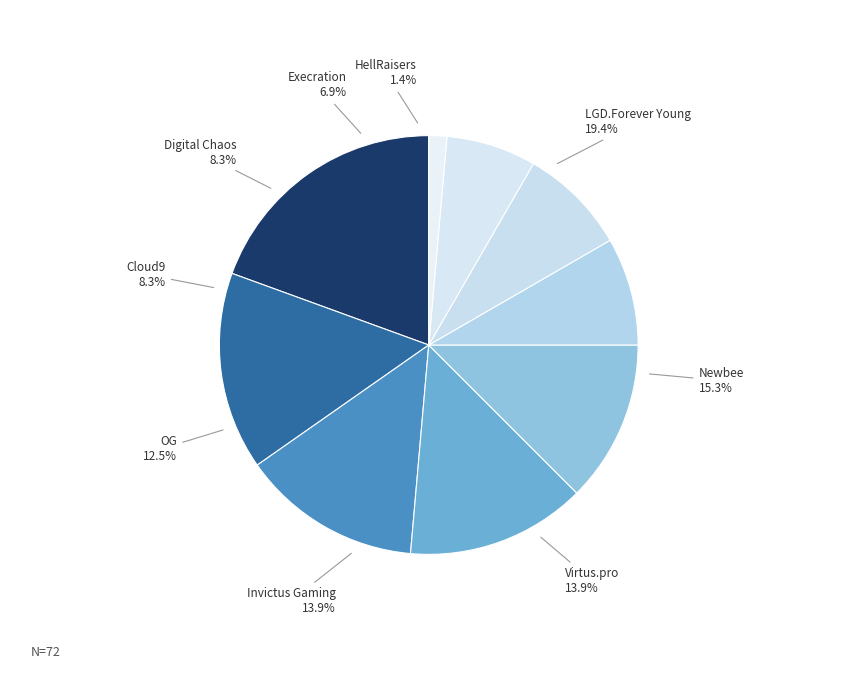

True or false: Newbee accounts for 8% of the total.

False